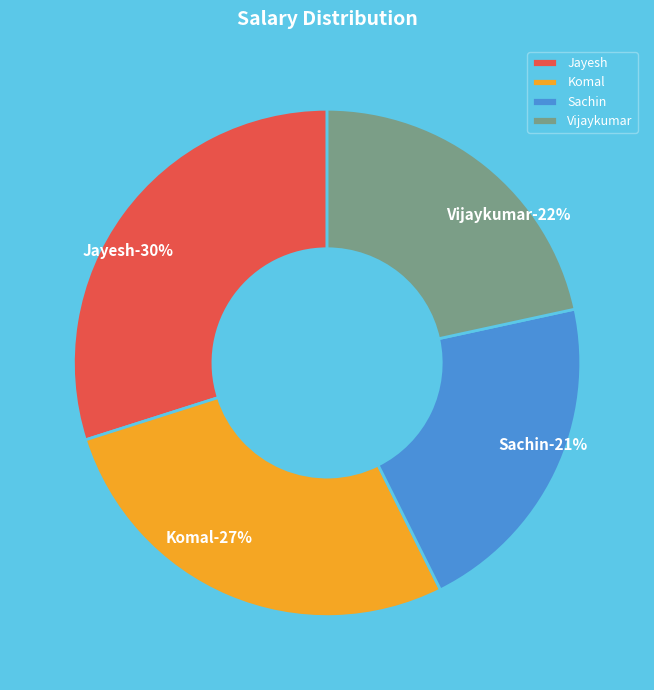

Combined, do Sachin and Jayesh account for over 50%?

Yes